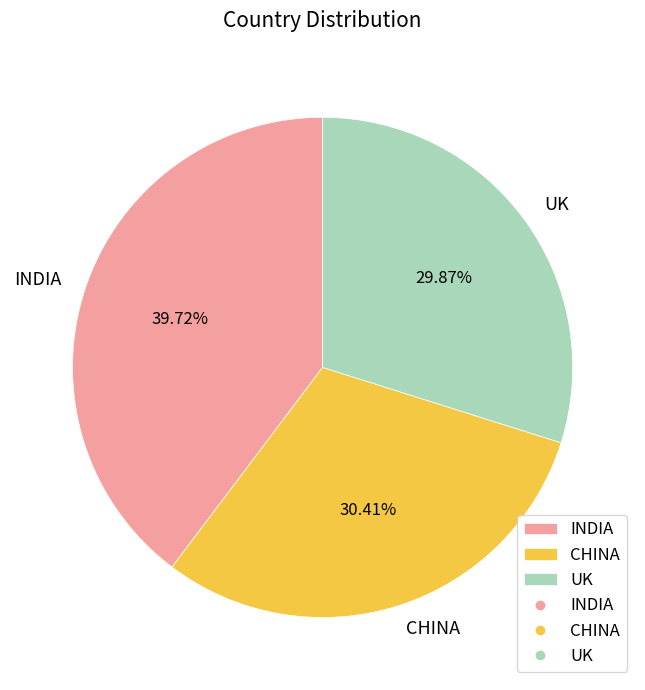

True or false: UK accounts for 18% of the total.

False